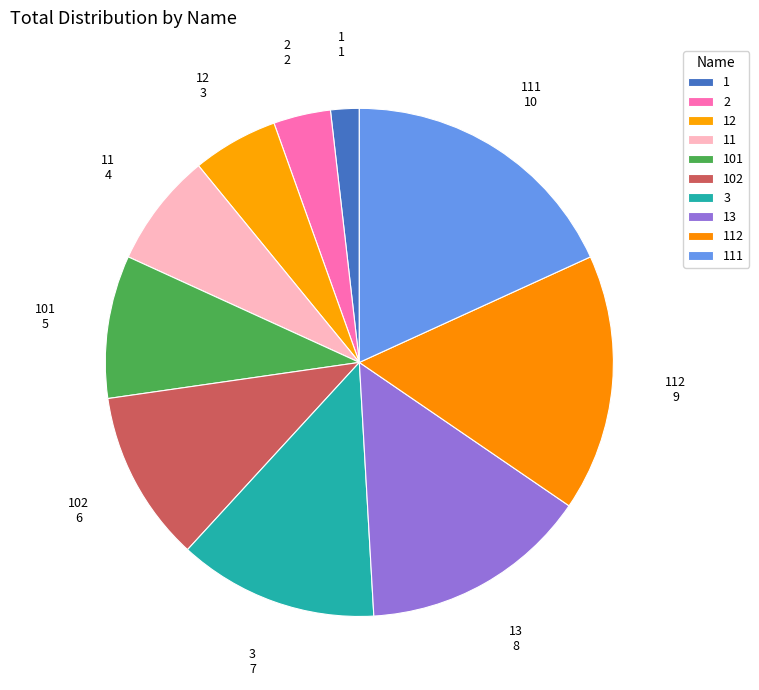

True or false: 102 accounts for 19% of the total.

False